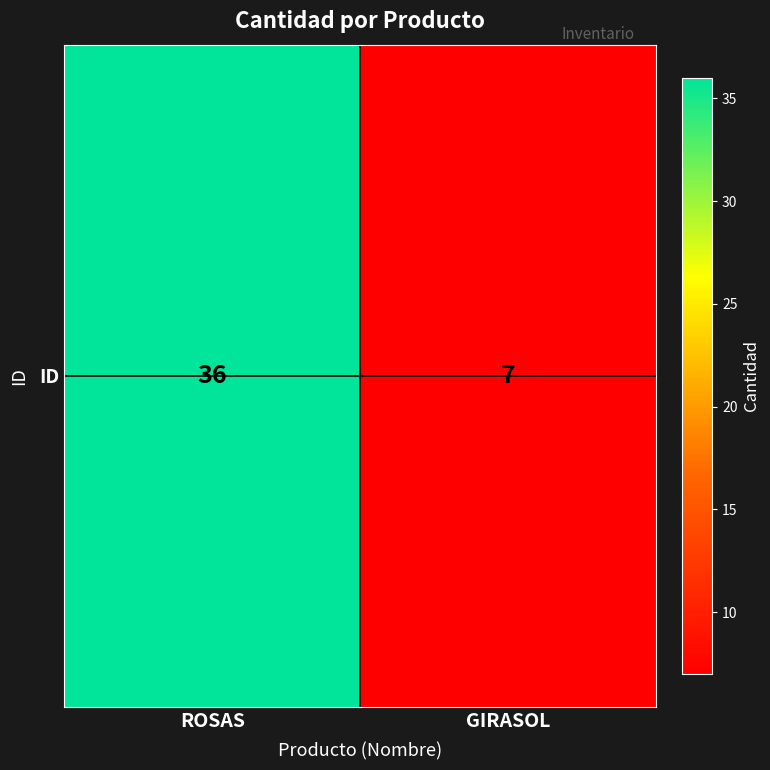

Rank the categories by value from lowest to highest.

GIRASOL, ROSAS